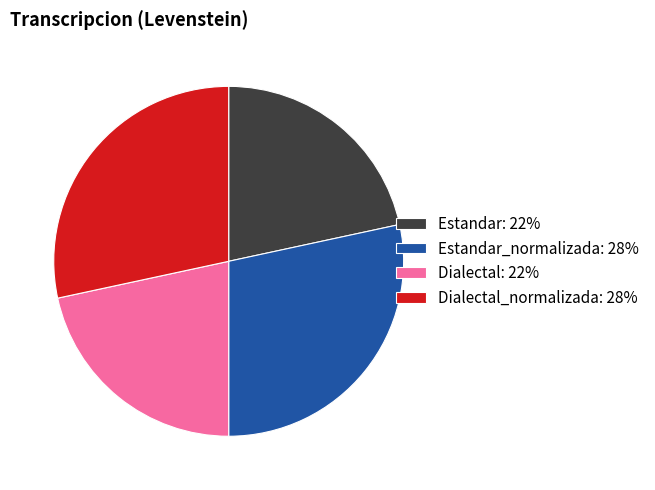

Is it true that Estandar: 22% is 14% of the pie?

False